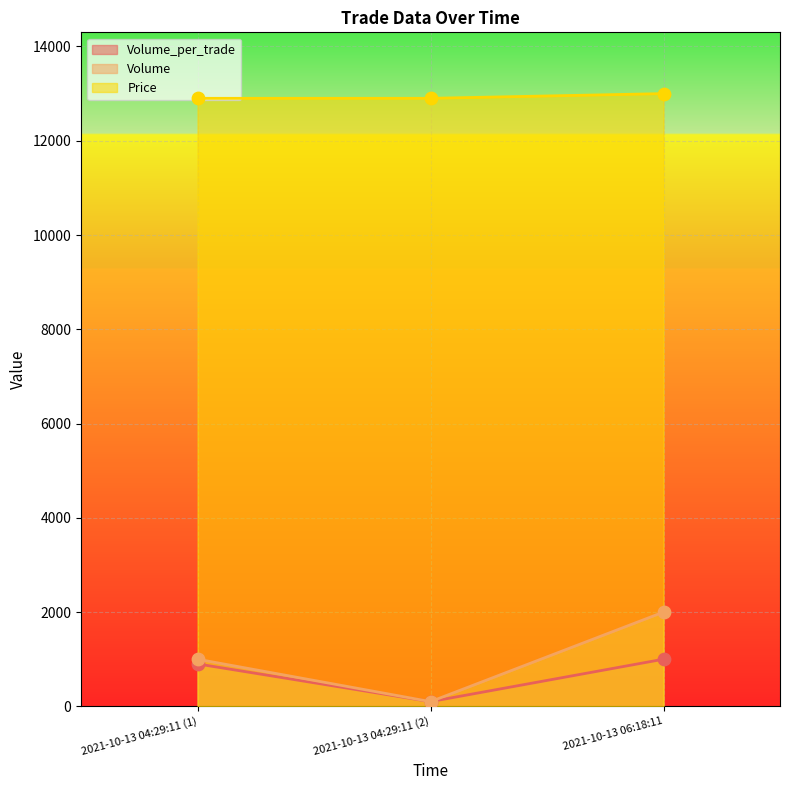

What are all the series names shown in the legend?

Volume_per_trade, Volume, Price